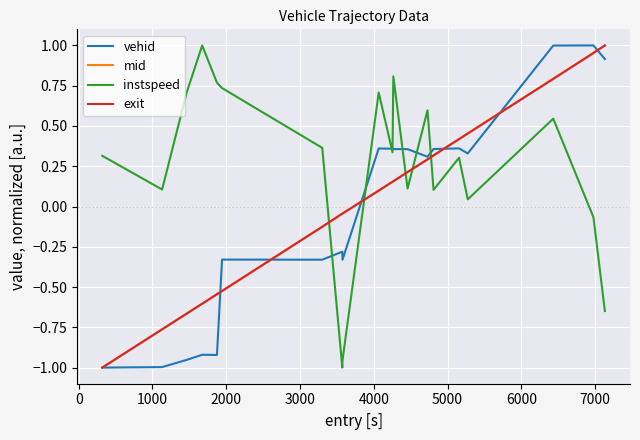

Is this an area chart (filled region under the line)?

No